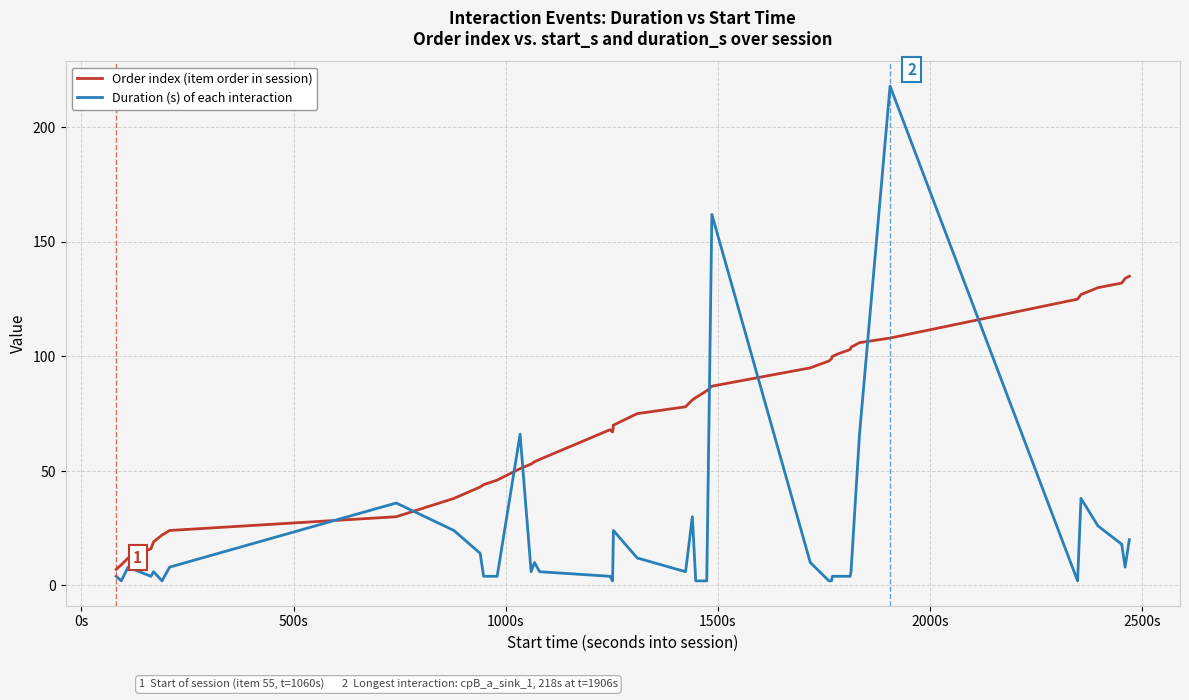

Which series has the largest total across all categories?

Order index (item order in session)